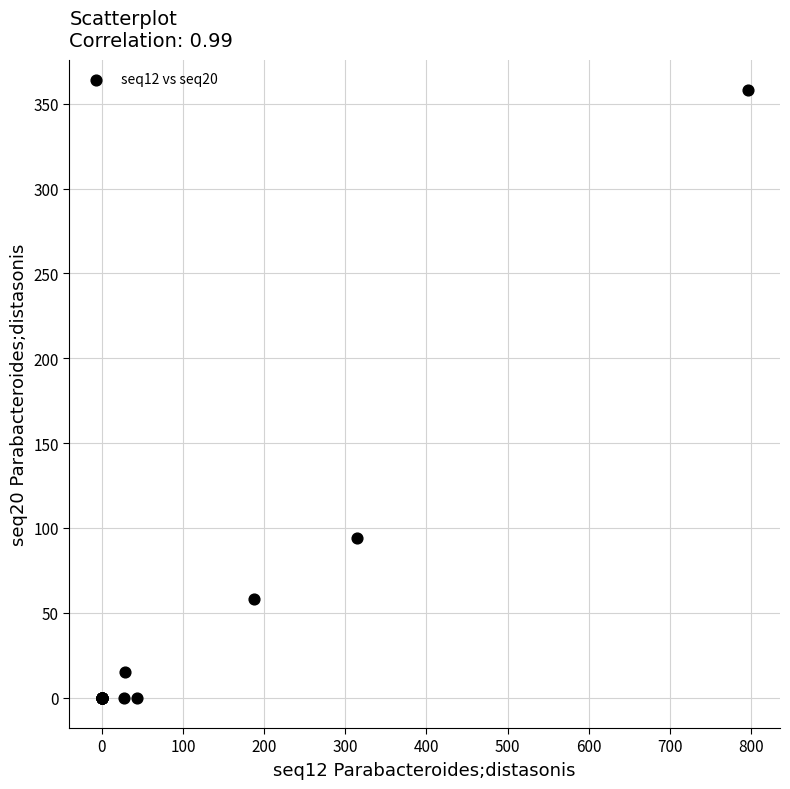

What Y value in the scatter plot is closest to 179?

94